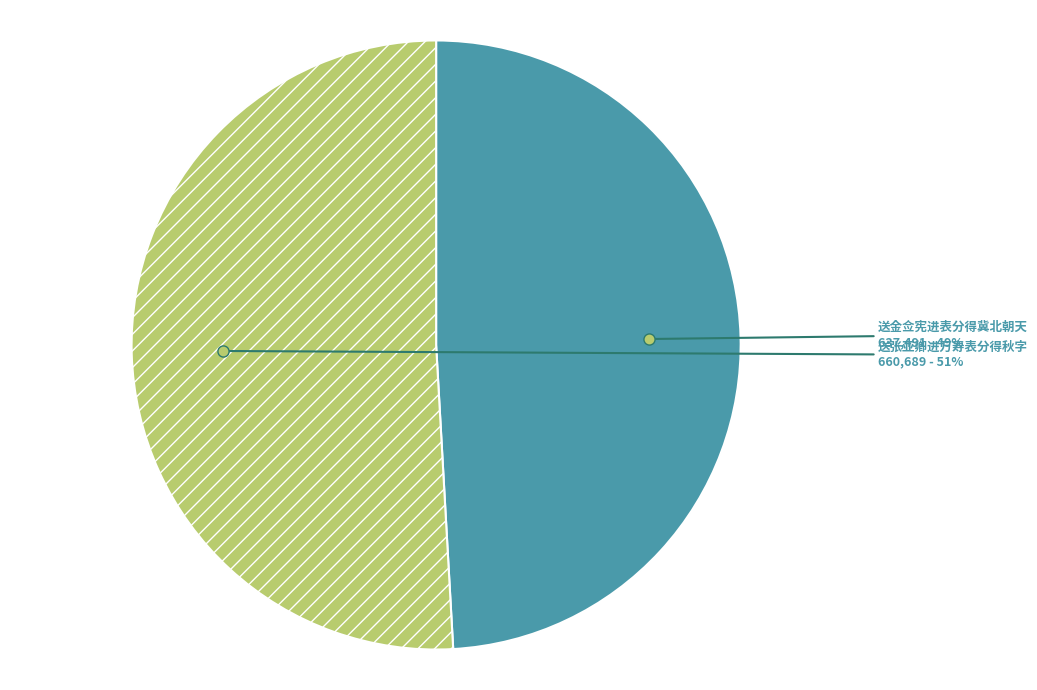

Combined, do 送张亚卿进万寿表分得秋字 and 送金佥宪进表分得冀北朝天 account for over 50%?

Yes